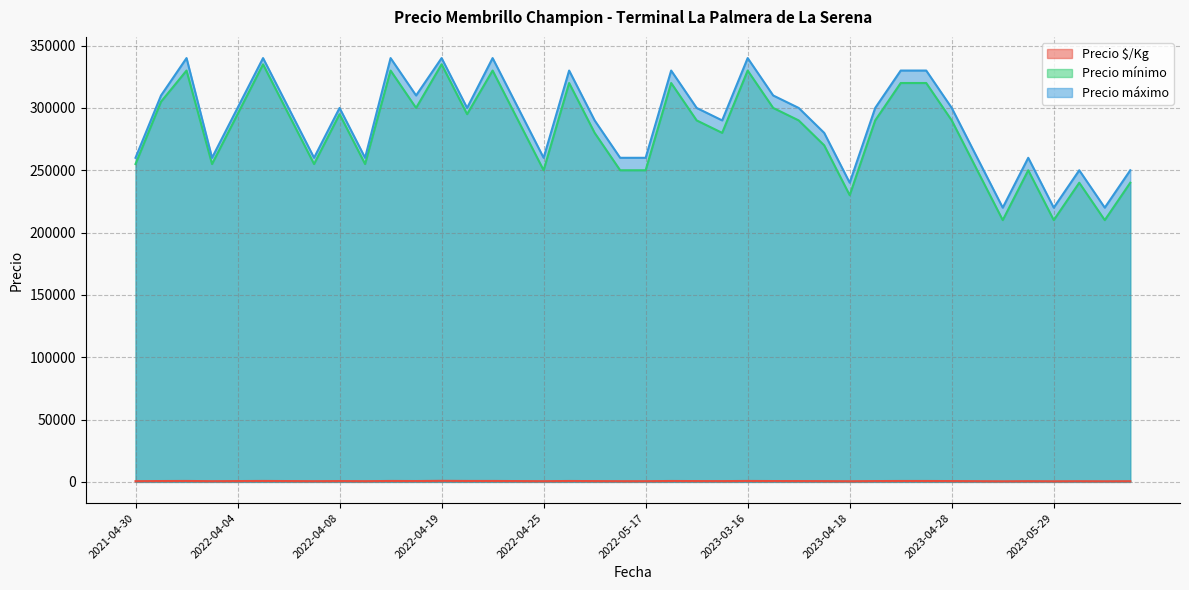

How many lines are shown in the chart?

3